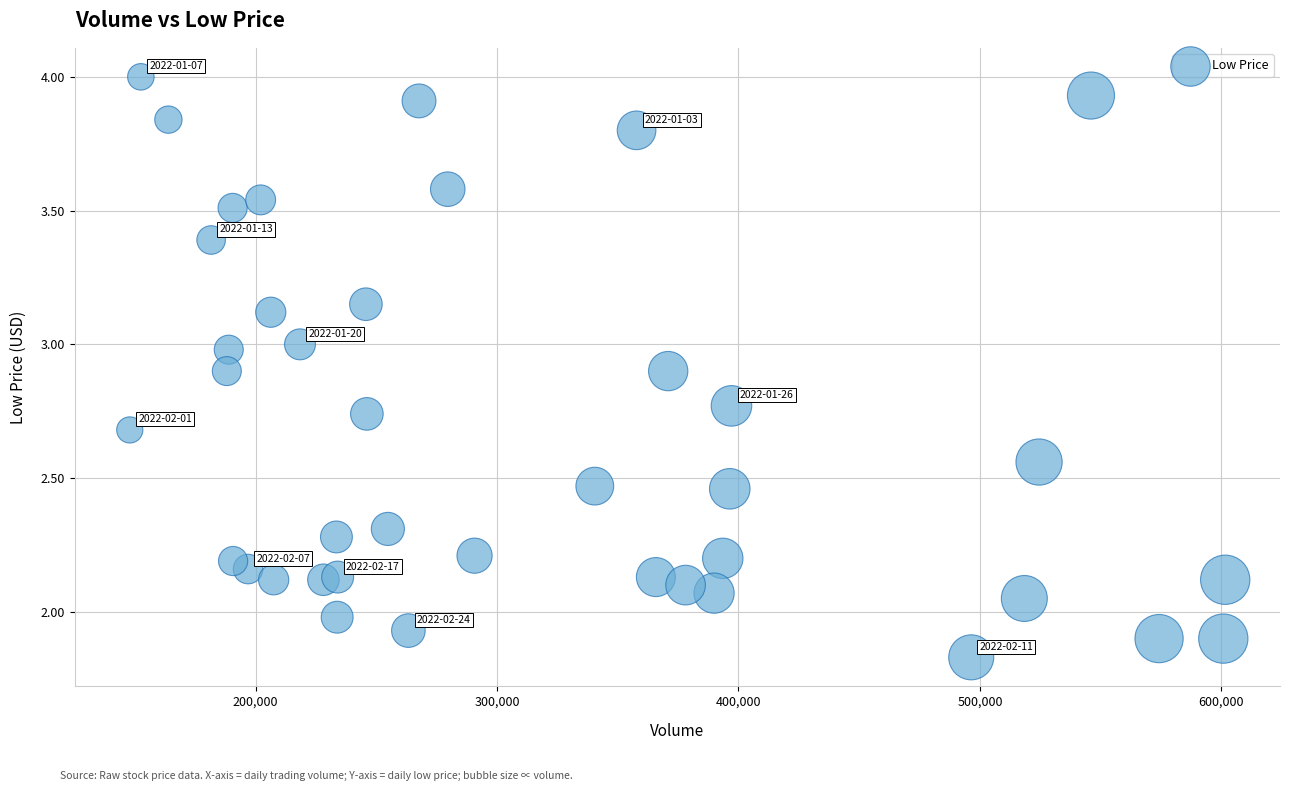

What is the range of X values (max minus min)?

453700.0